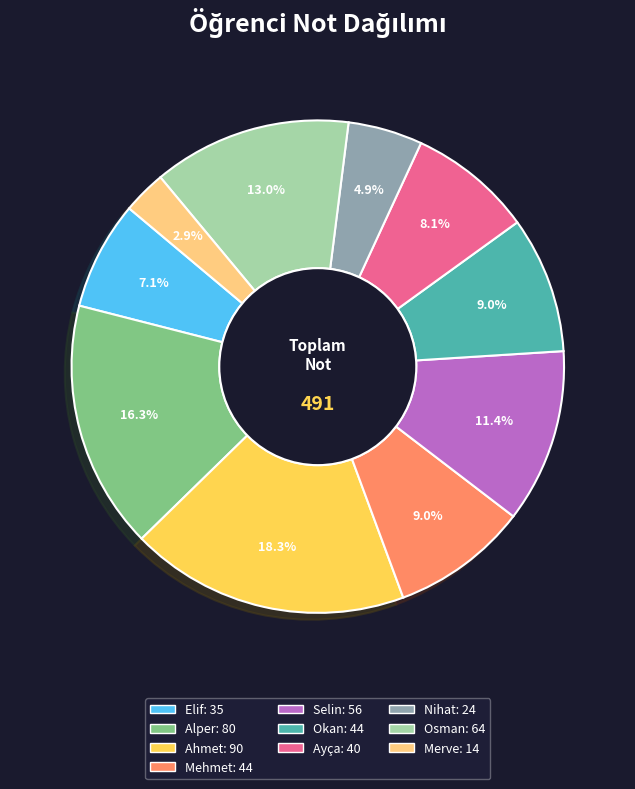

True or false: Ayça accounts for 8% of the total.

True